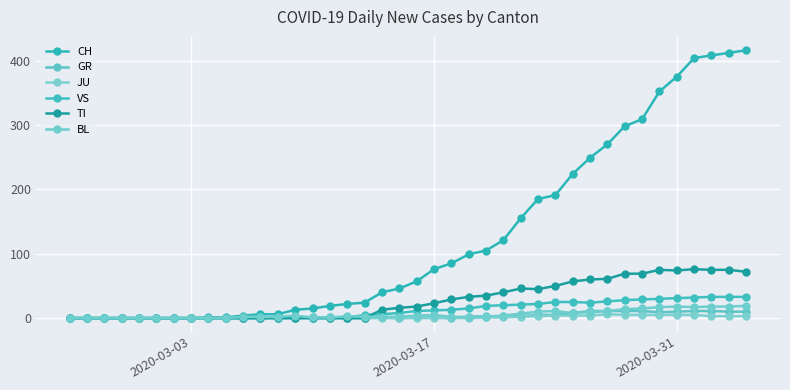

At which label does TI reach its minimum?

2020-03-03